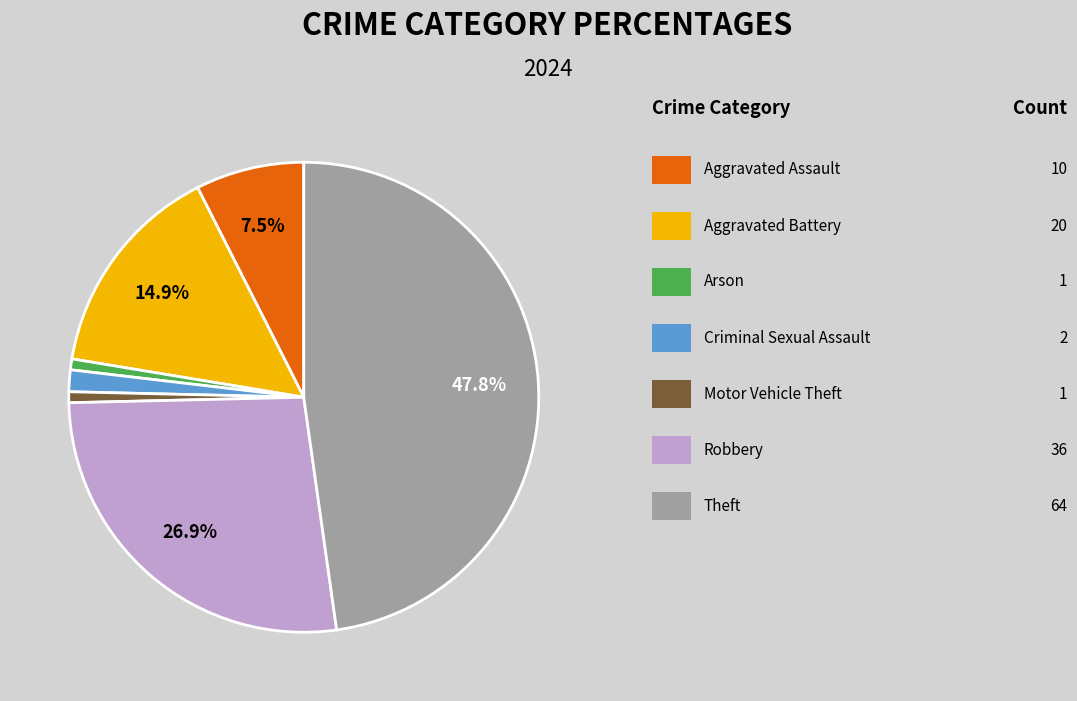

Is there any slice that represents more than half of the pie?

No